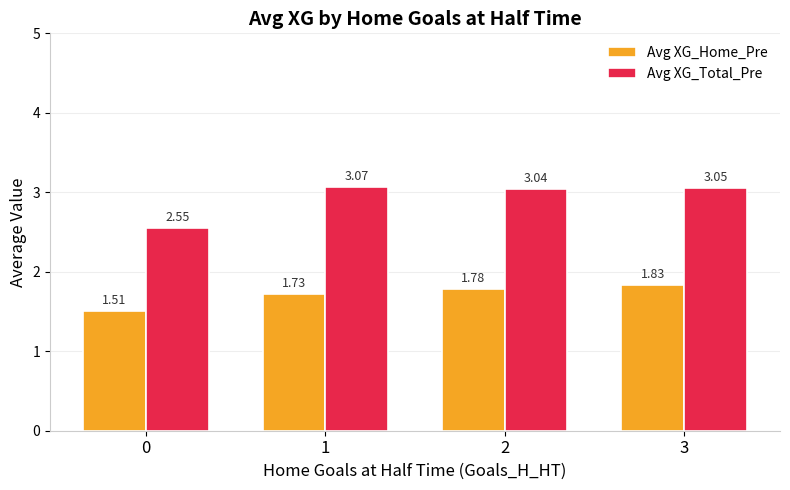

Which series changed the most between 0 and 2?

Avg XG_Total_Pre